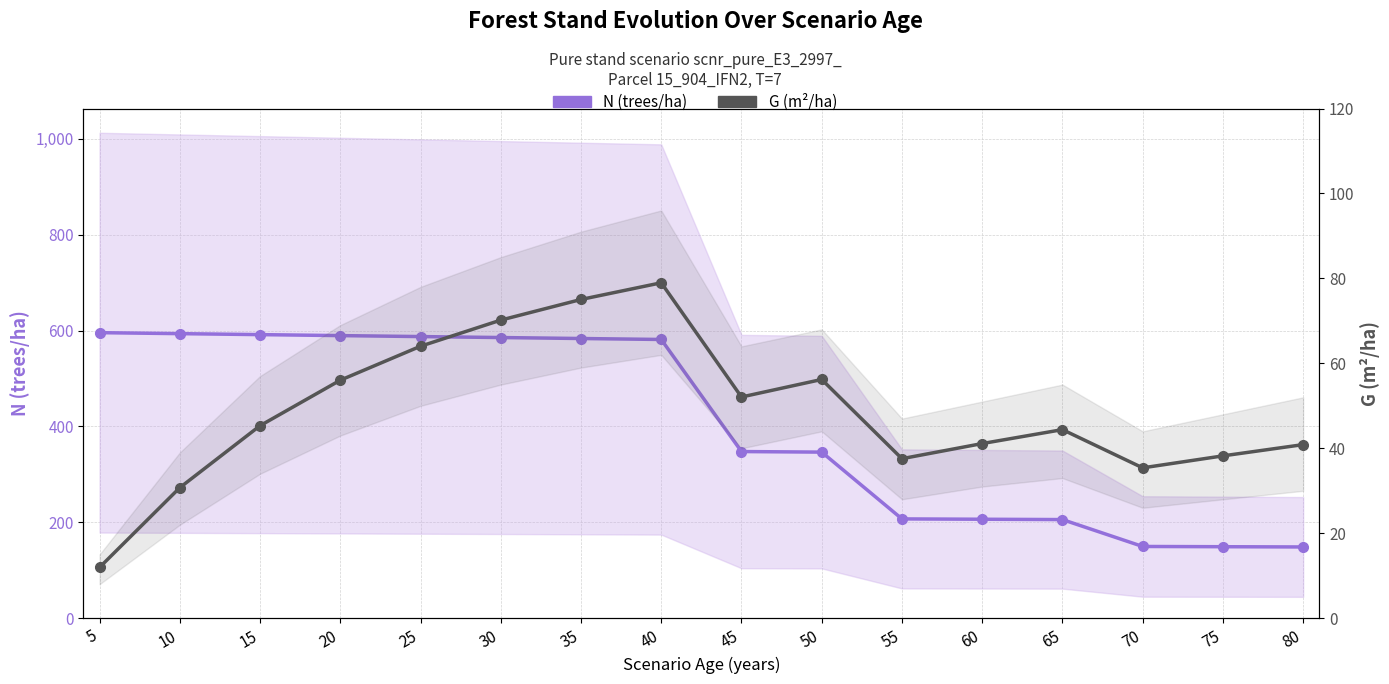

True or false: G (m²/ha) has more than 1 interior local peaks.

True